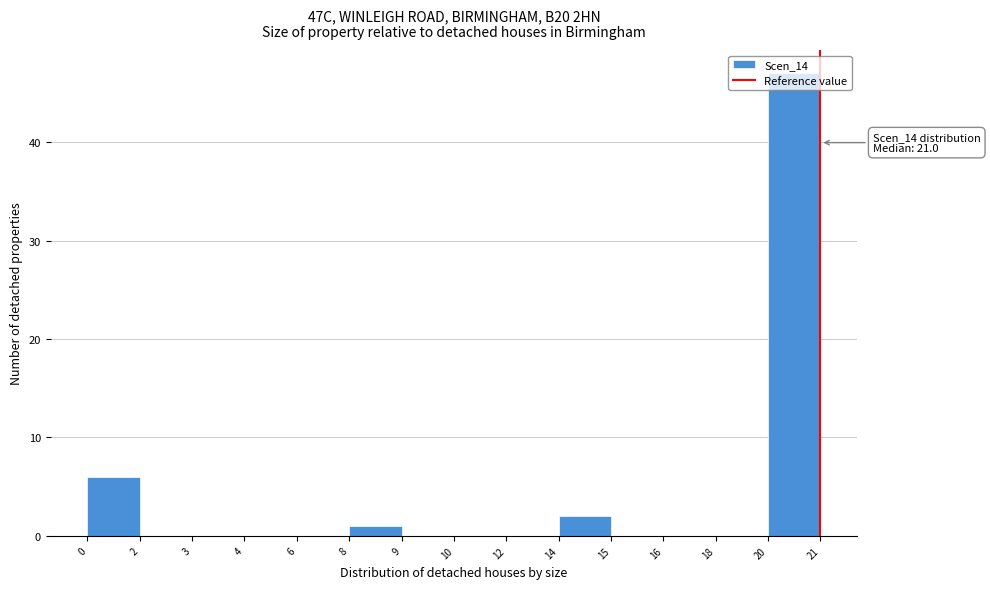

The chart shows a value of 0 at 18. True or false?

True